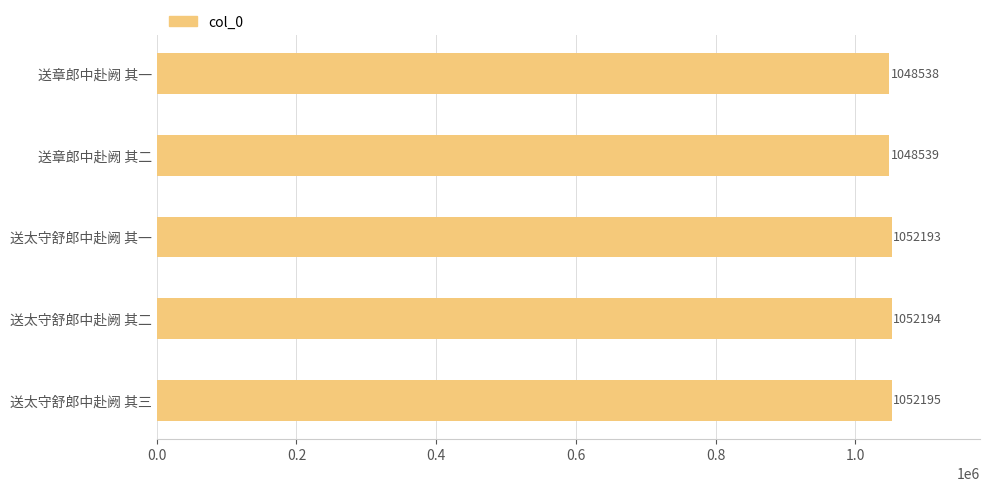

List the labels in order of value, smallest first.

送章郎中赴阙 其一, 送章郎中赴阙 其二, 送太守舒郎中赴阙 其一, 送太守舒郎中赴阙 其二, 送太守舒郎中赴阙 其三